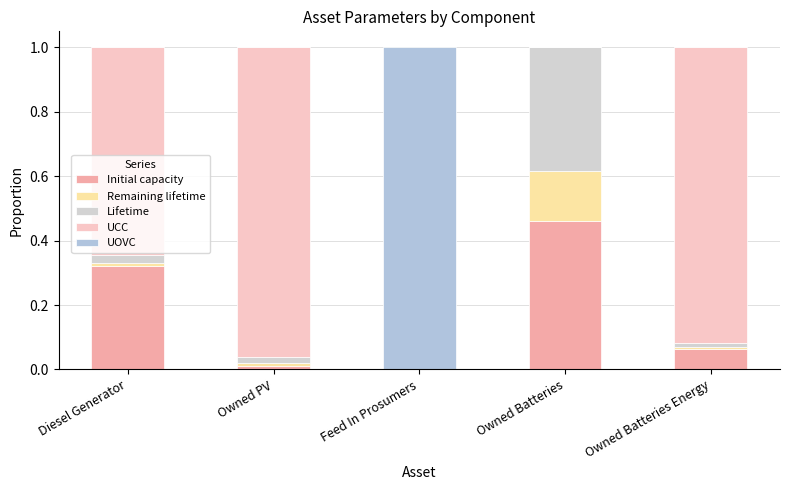

What is the total value across all series at Feed In Prosumers?

1.0